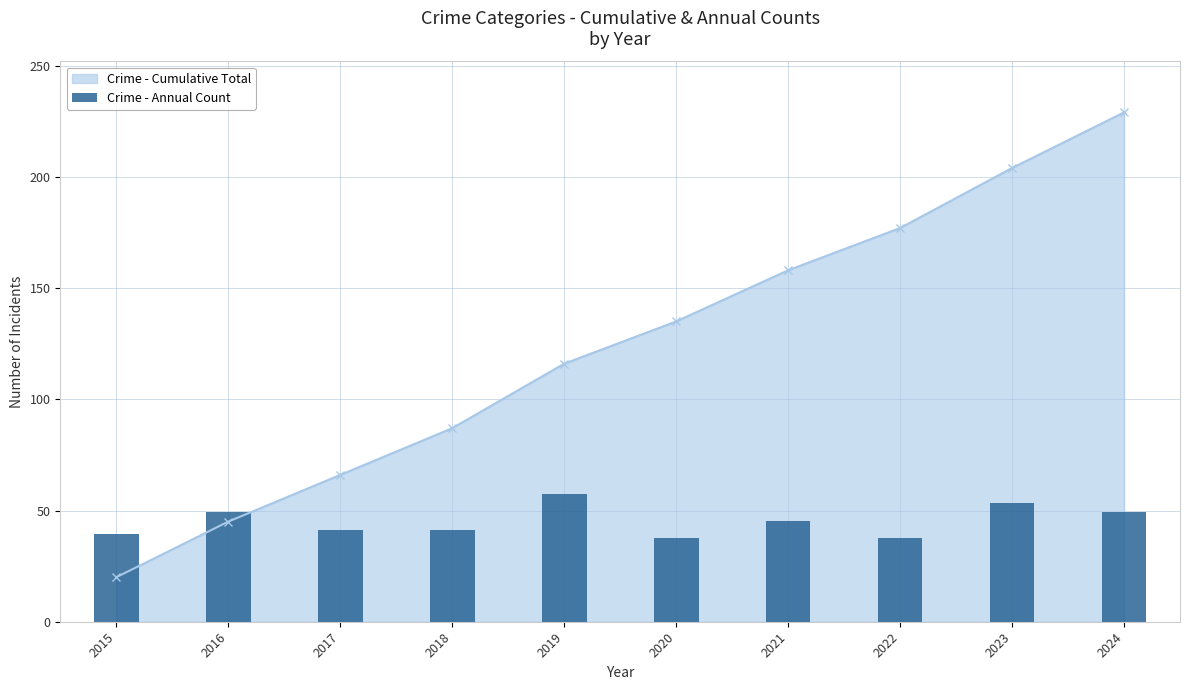

Rank the categories by value from highest to lowest.

2019, 2023, 2016, 2024, 2021, 2017, 2018, 2015, 2020, 2022